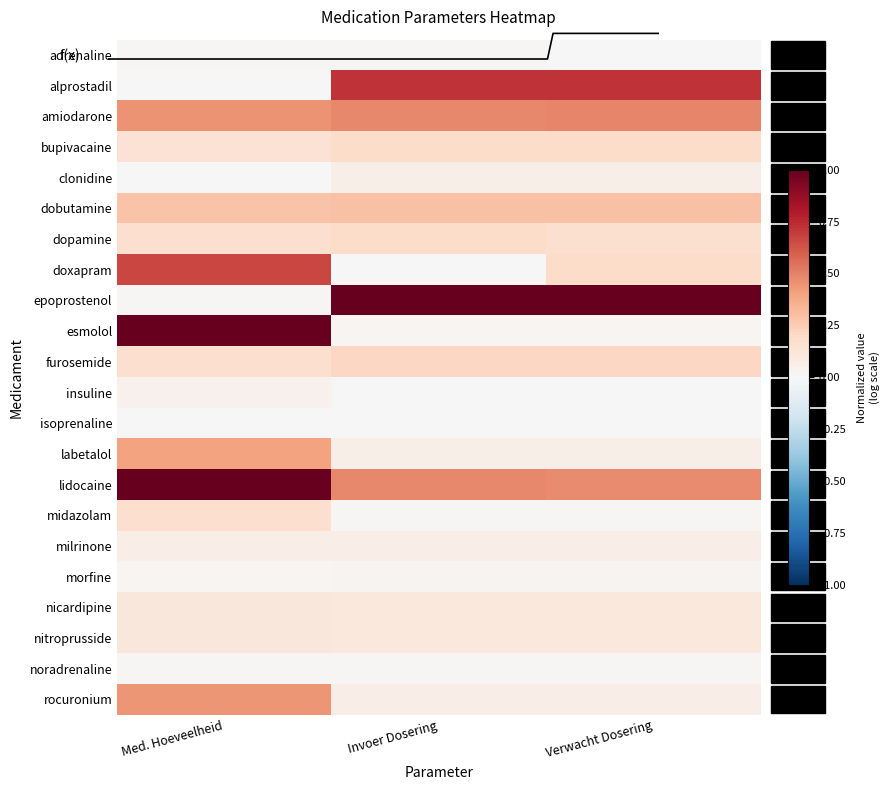

At how many categories does at least one series exceed 0?

3